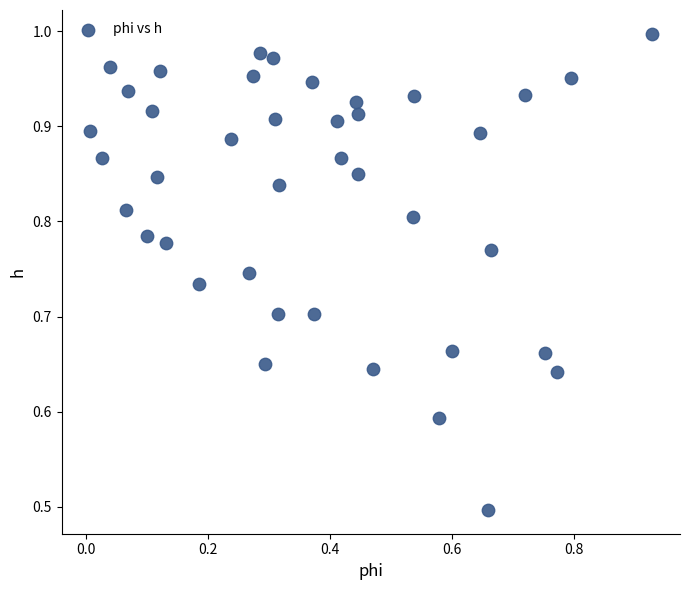

What is the range of Y values (max minus min)?

0.5